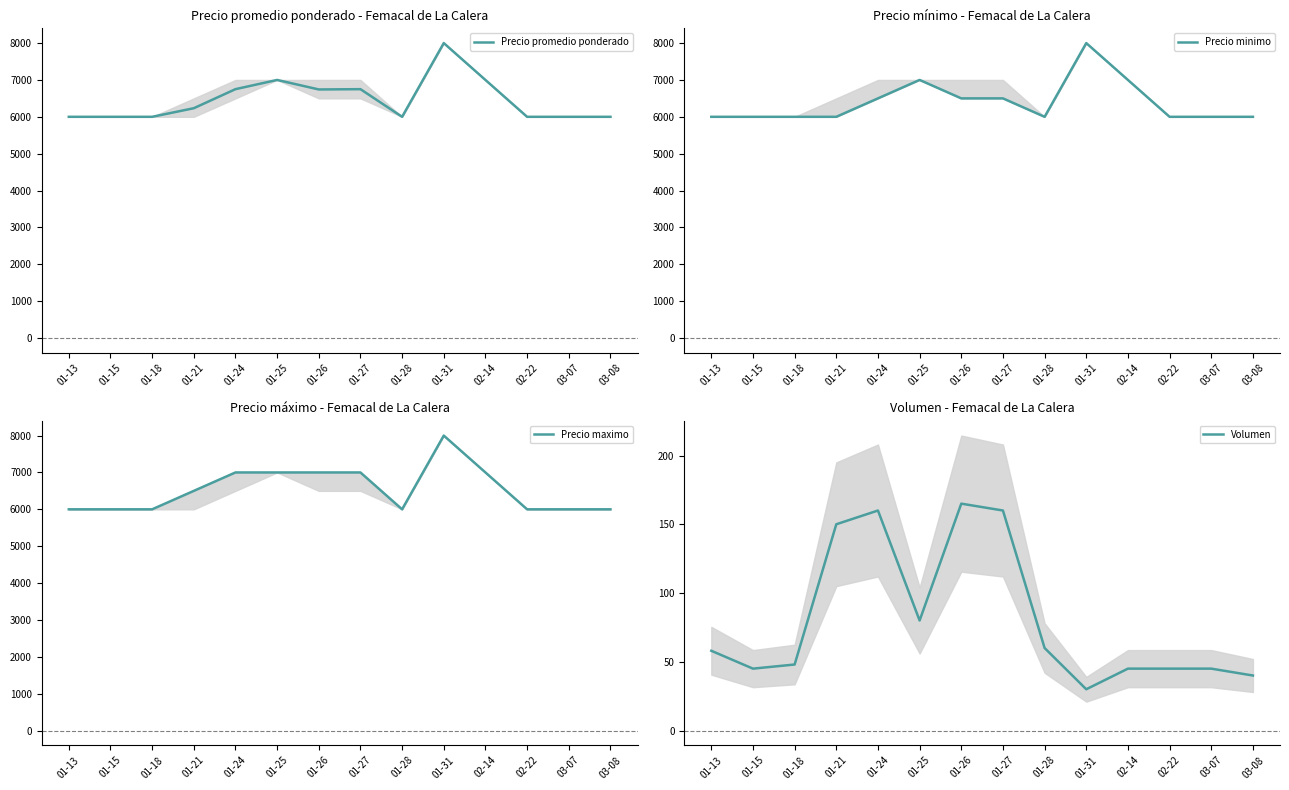

Count the number of categories in the chart.

14